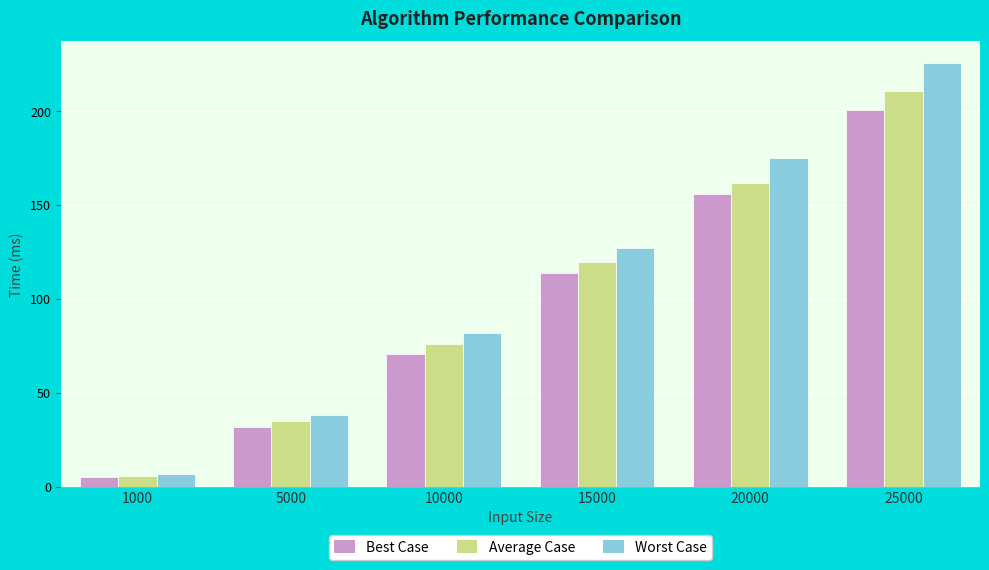

Count the number of data series in this chart.

3